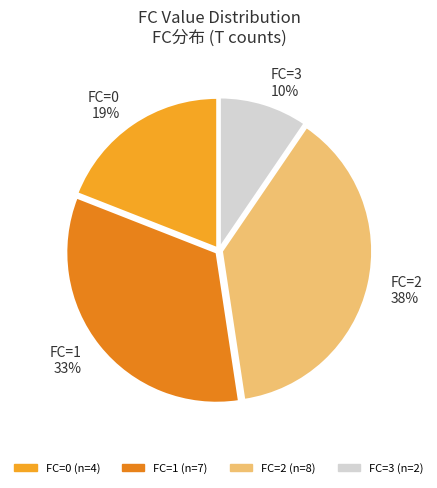

Count the number of slices in the pie.

4